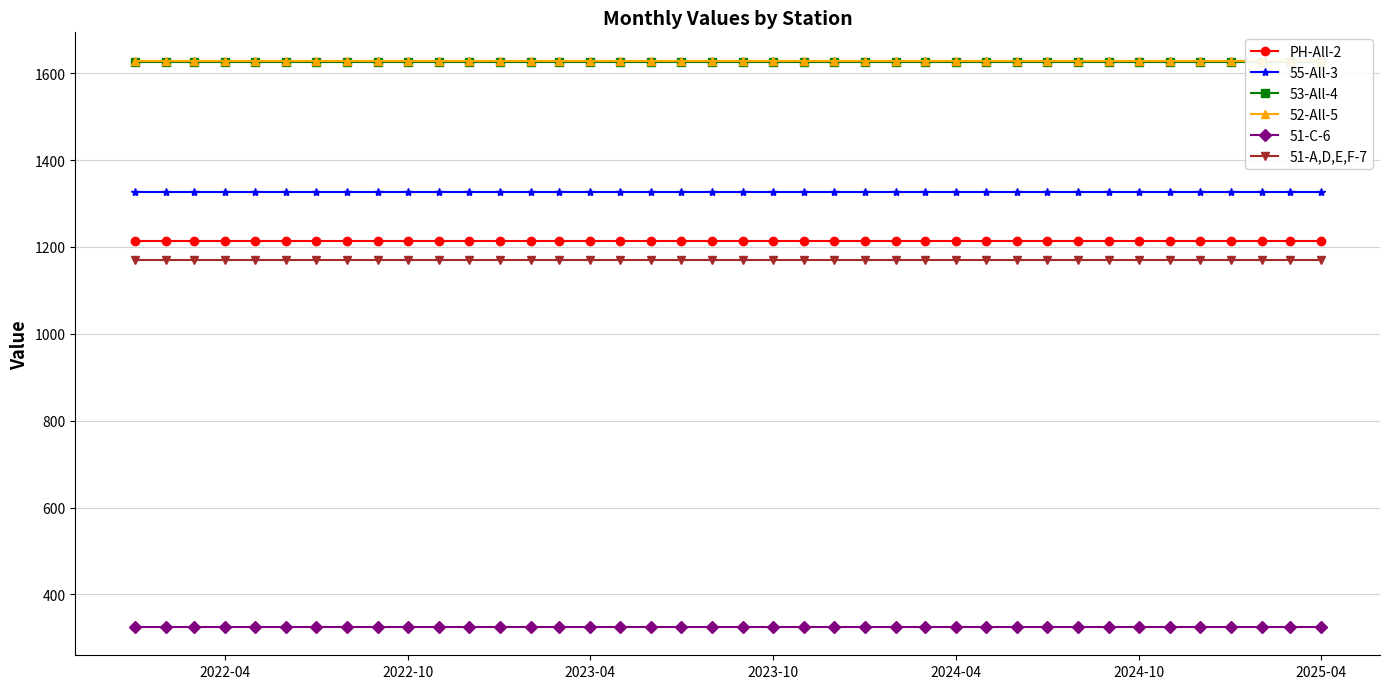

How many series are shown in this chart?

6